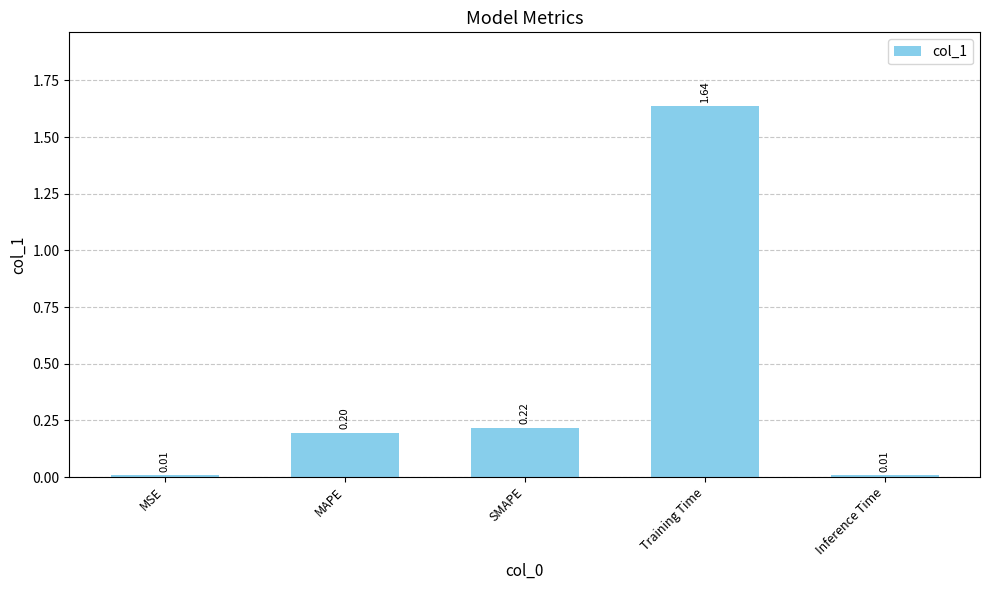

How many categories are shown in the chart?

5